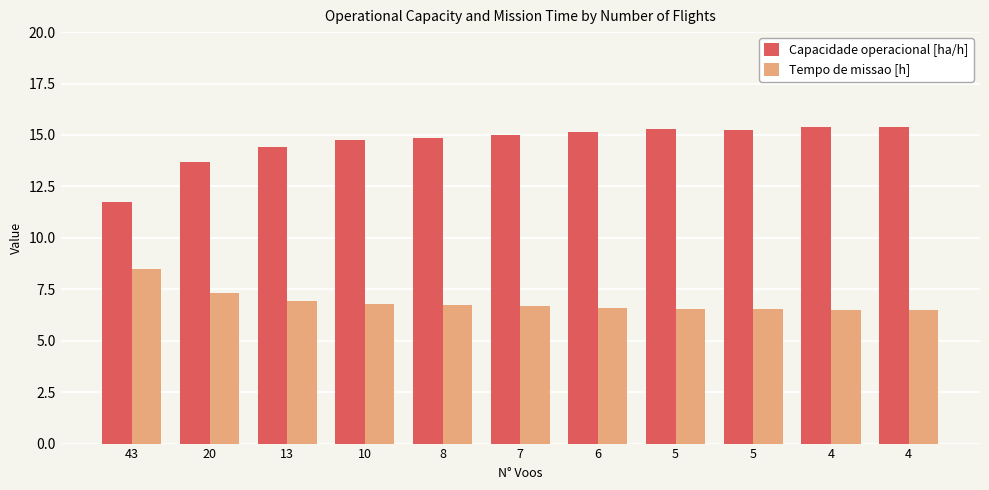

How many groups of bars are there?

11